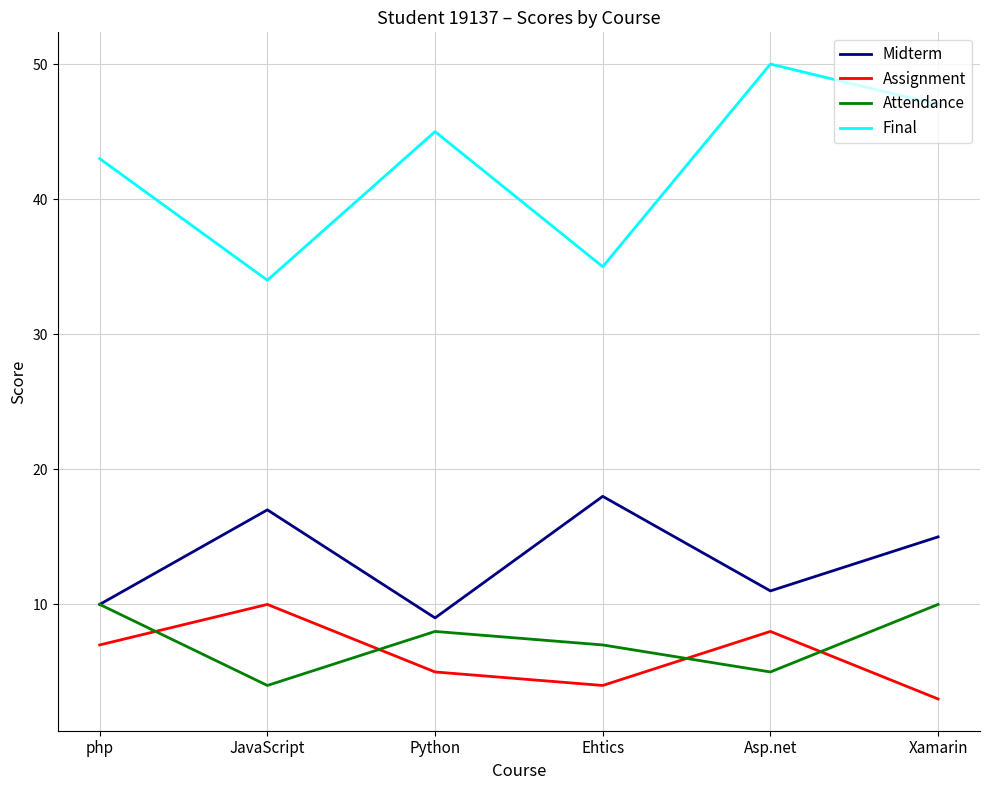

How many lines are shown in the chart?

4